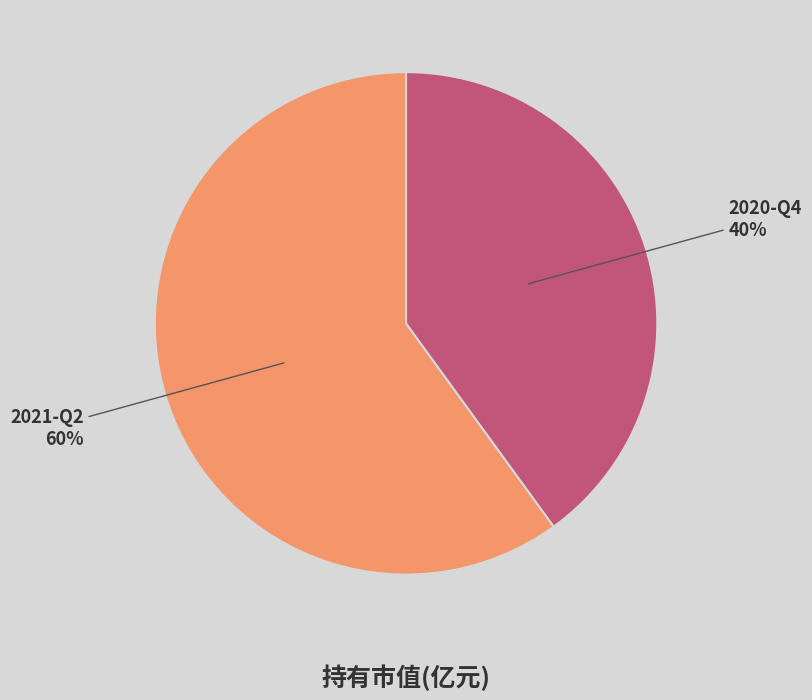

Is 2020-Q4 the majority of the pie?

No